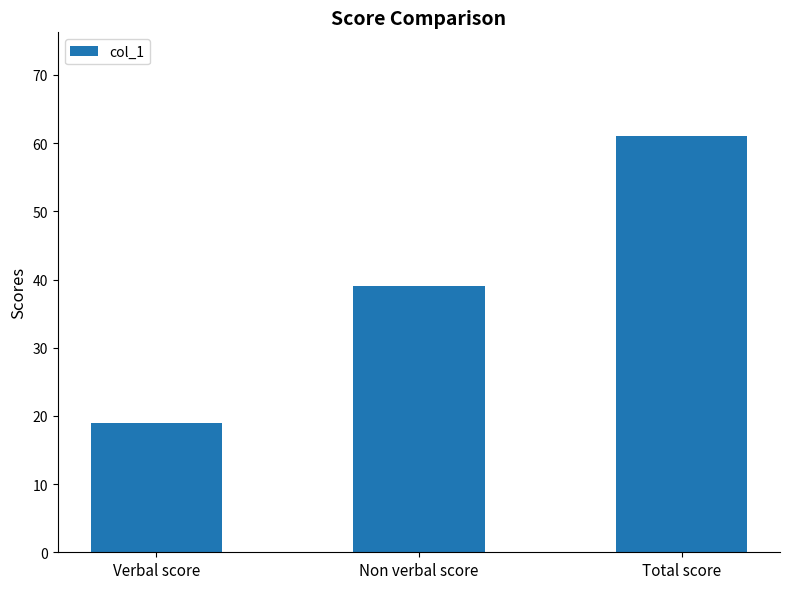

Rank the categories by value from lowest to highest.

Verbal score, Non verbal score, Total score